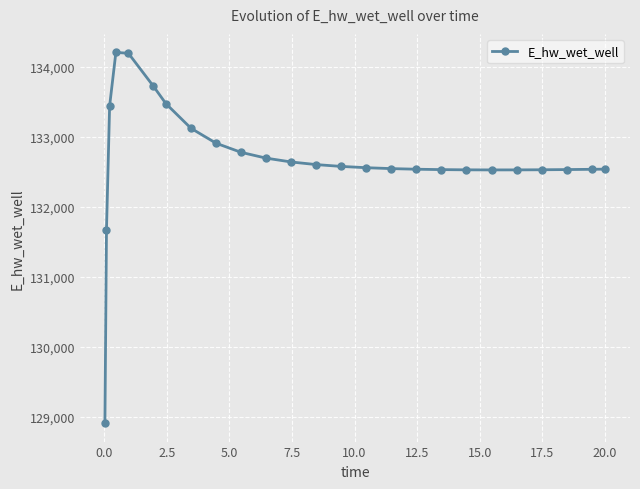

What is the greatest value displayed?

134205.6